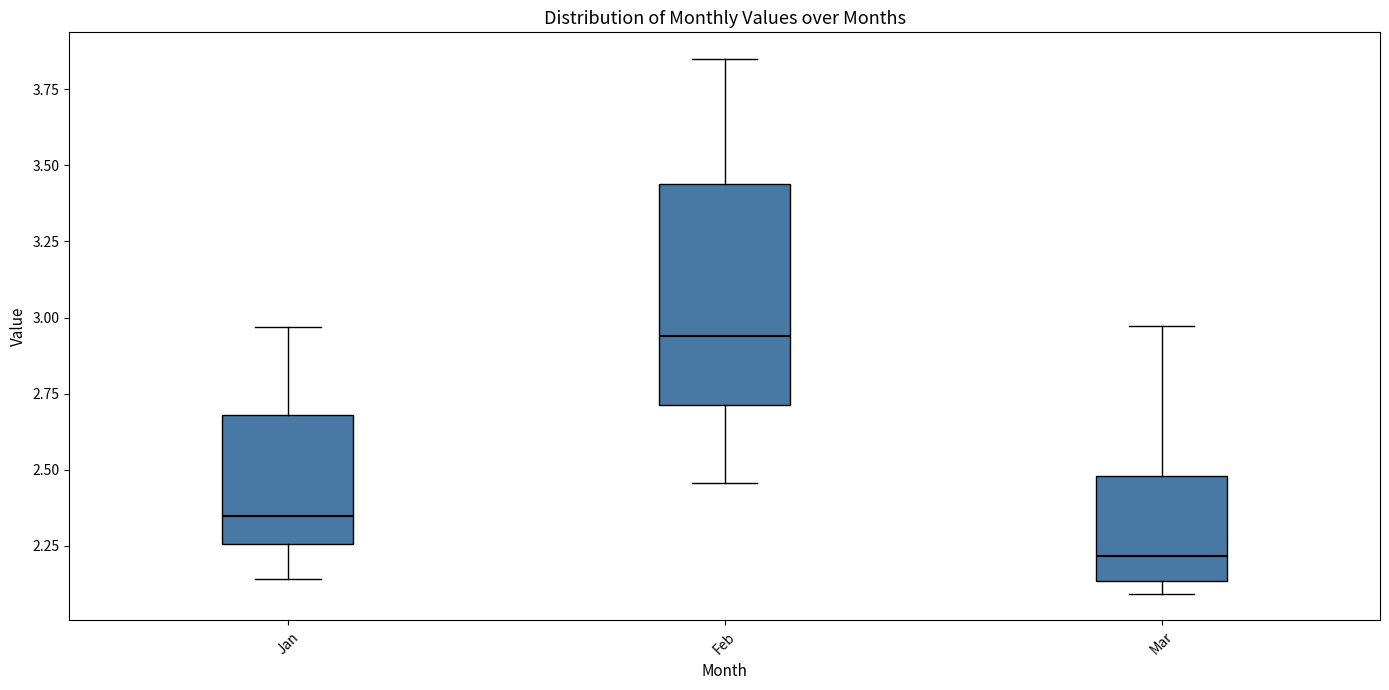

Where does the lower whisker of the box for Feb end on the y-axis? The values are not printed on the chart, so give them approximately, as read against the axis.

2.45